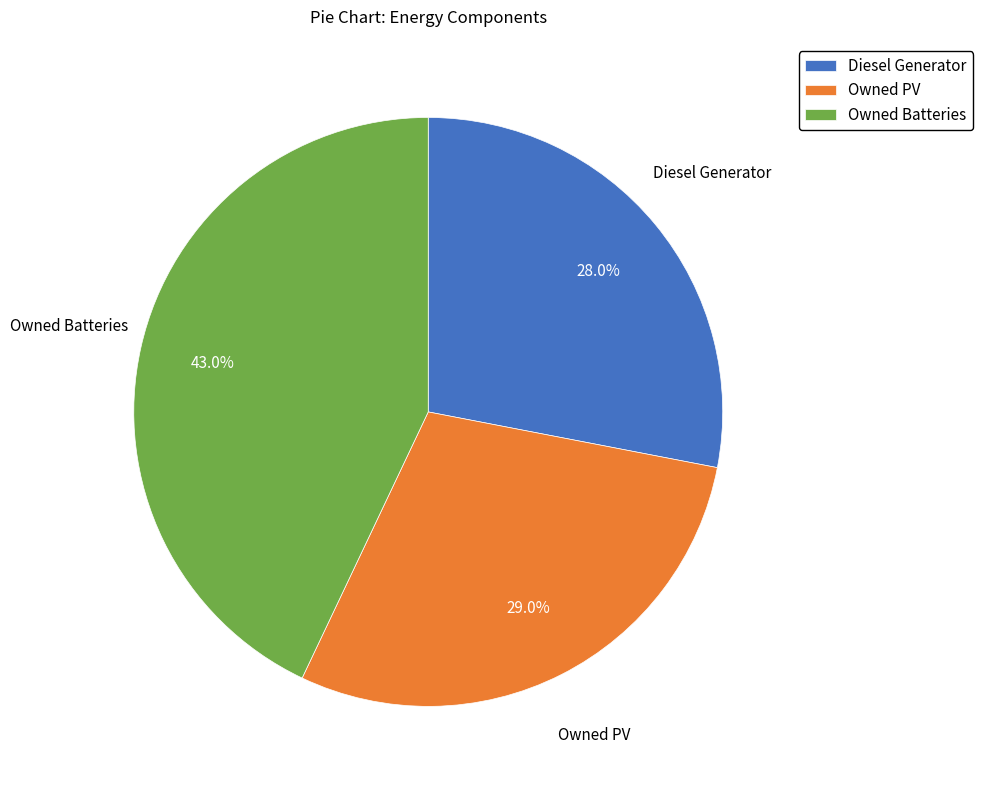

To the nearest percent, what portion does Owned PV represent?

29%